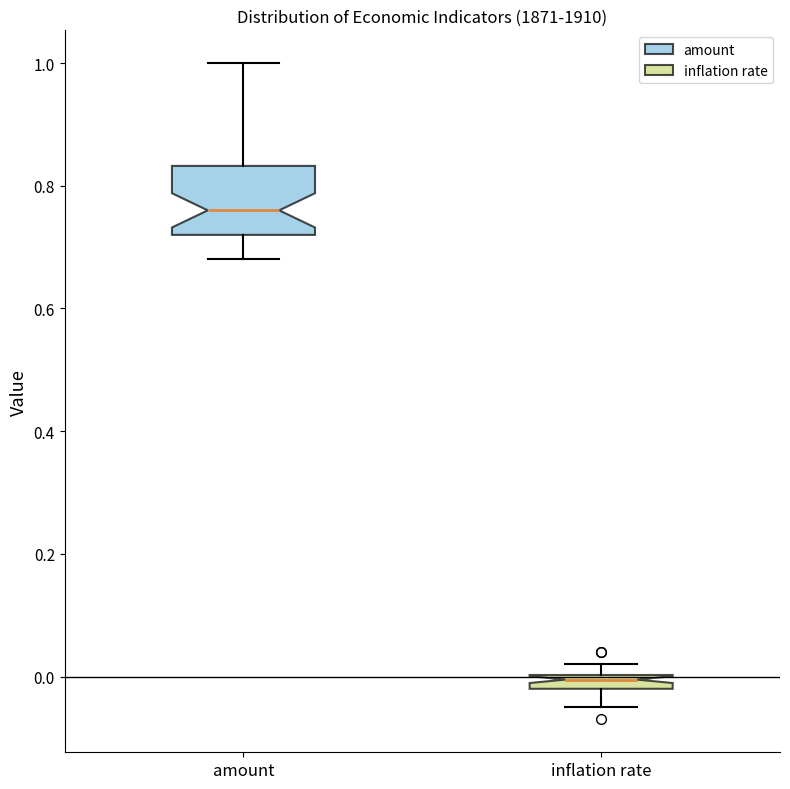

Comparing the boxes themselves (not the whiskers), which one is the tallest?

amount